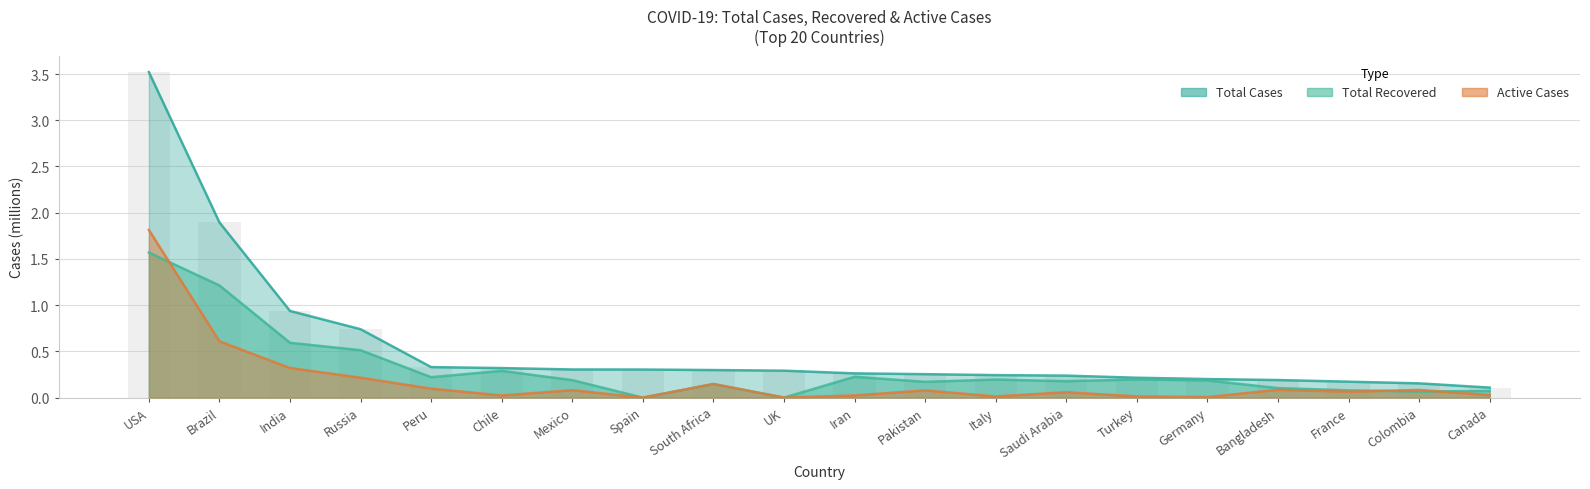

What is the value of the Total Recovered bar at the 13th from the left?

0.2